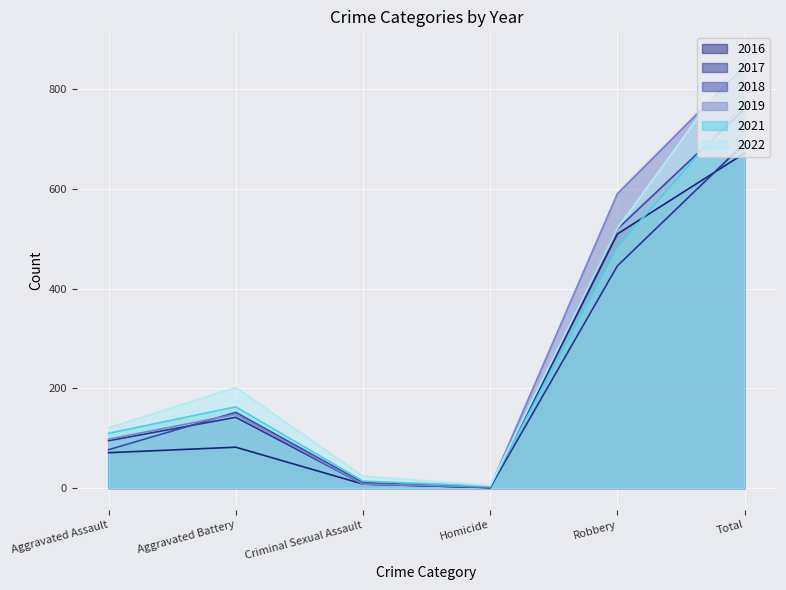

Rank the categories by 2018 value from highest to lowest.

Total, Robbery, Aggravated Battery, Aggravated Assault, Criminal Sexual Assault, Homicide